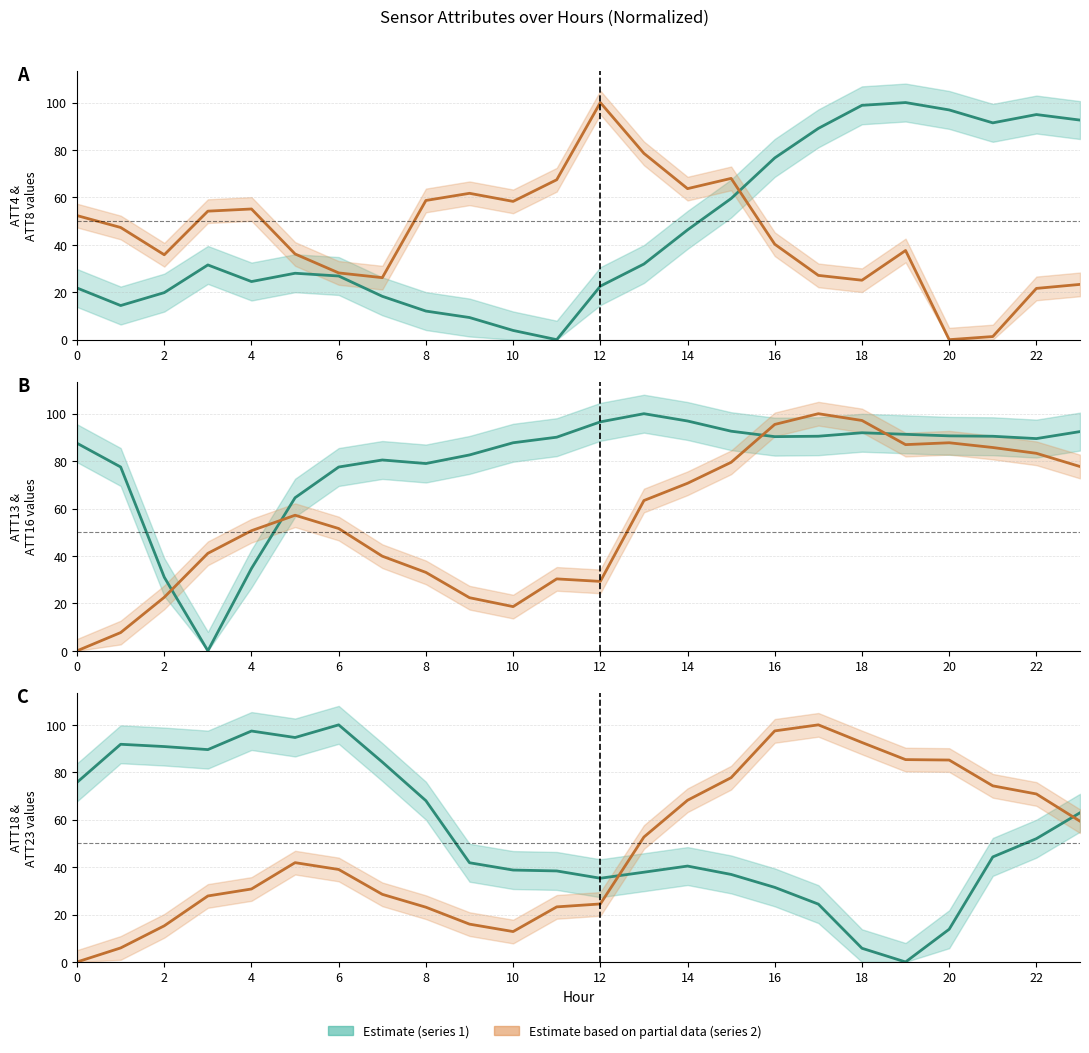

Which series has the largest total across all categories?

ATT13